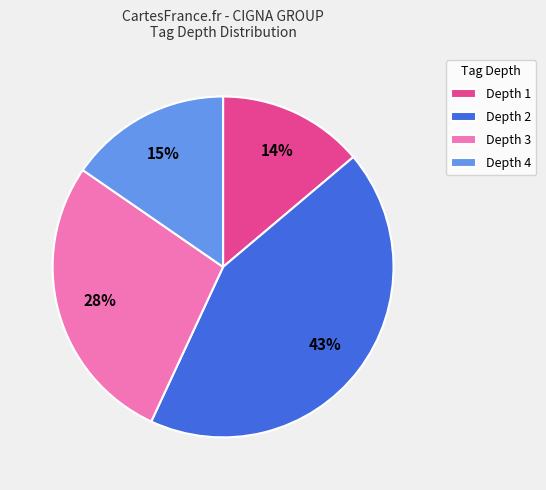

Do Depth 1 and Depth 3 together represent more than half of the pie?

No